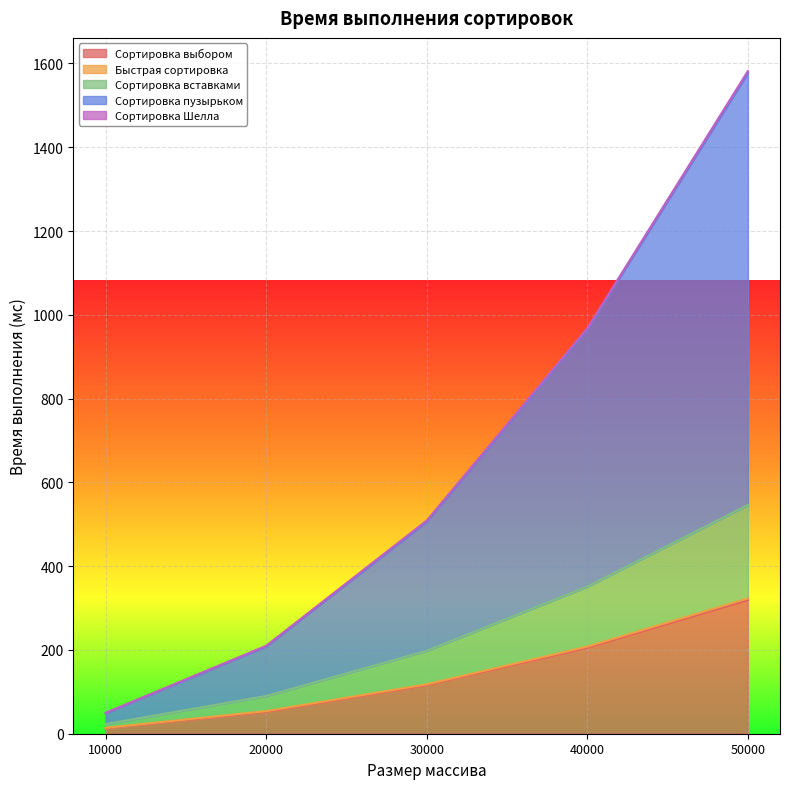

Which category has the highest value in the Сортировка выбором series?

50000